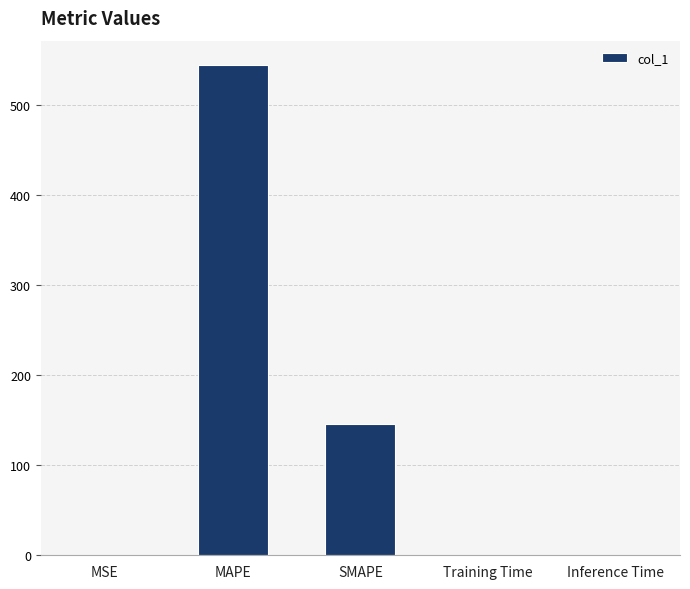

What is the greatest value displayed?

544.0